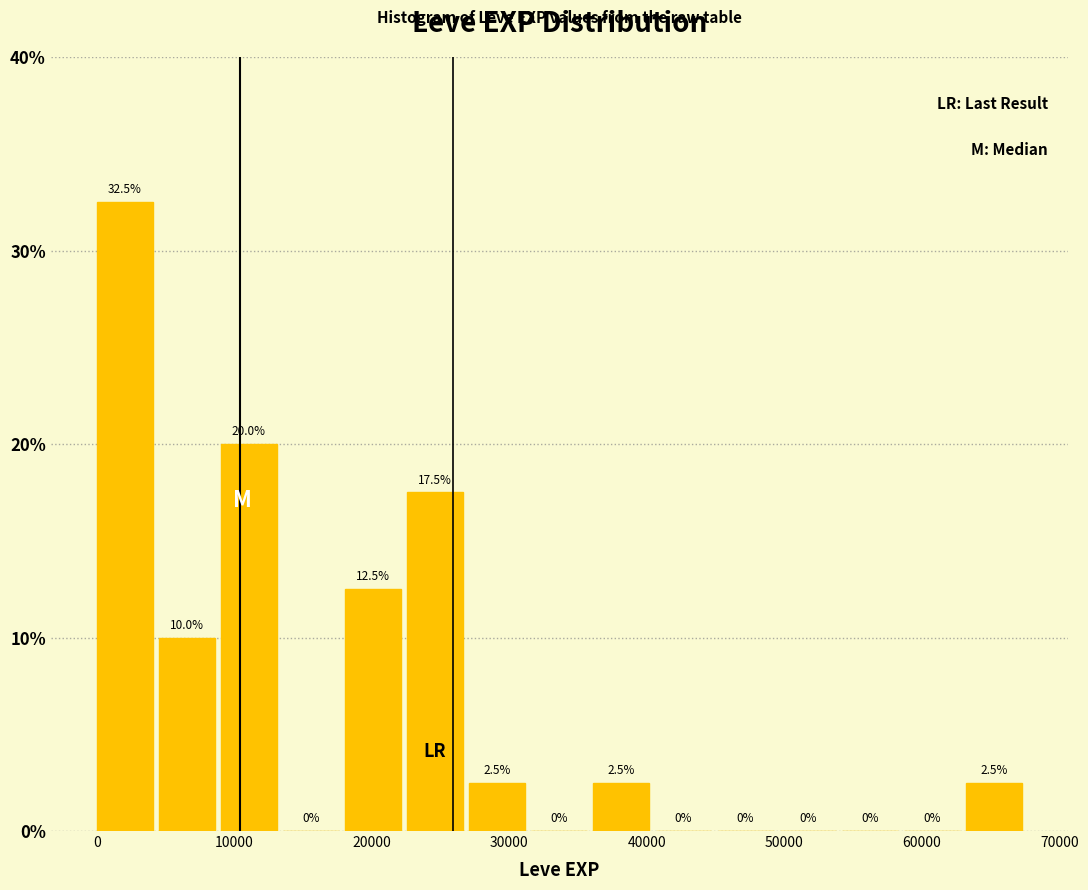

What is the height of the bar covering 9000 to 14000 on the x-axis? The bar edges are not printed on the chart, so give them approximately, as read against the axis.

20.0